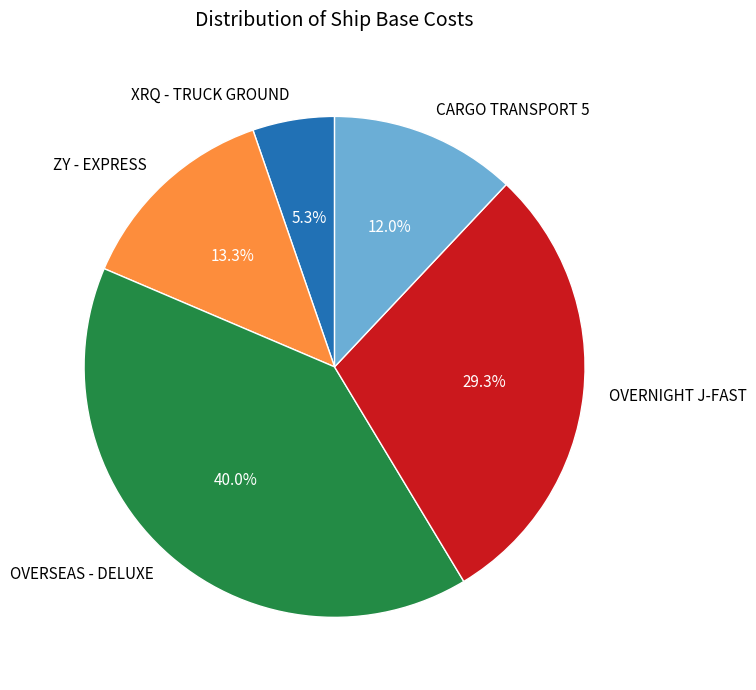

To the nearest percent, what is the difference between the ZY - EXPRESS and CARGO TRANSPORT 5 slice percentages?

1%